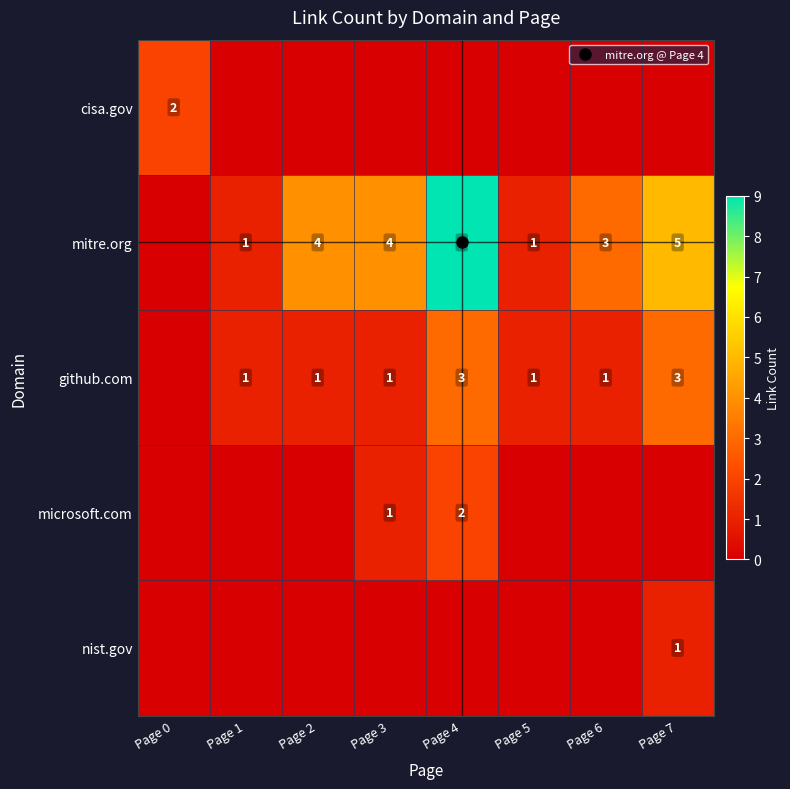

What is the maximum value for nist.gov?

1